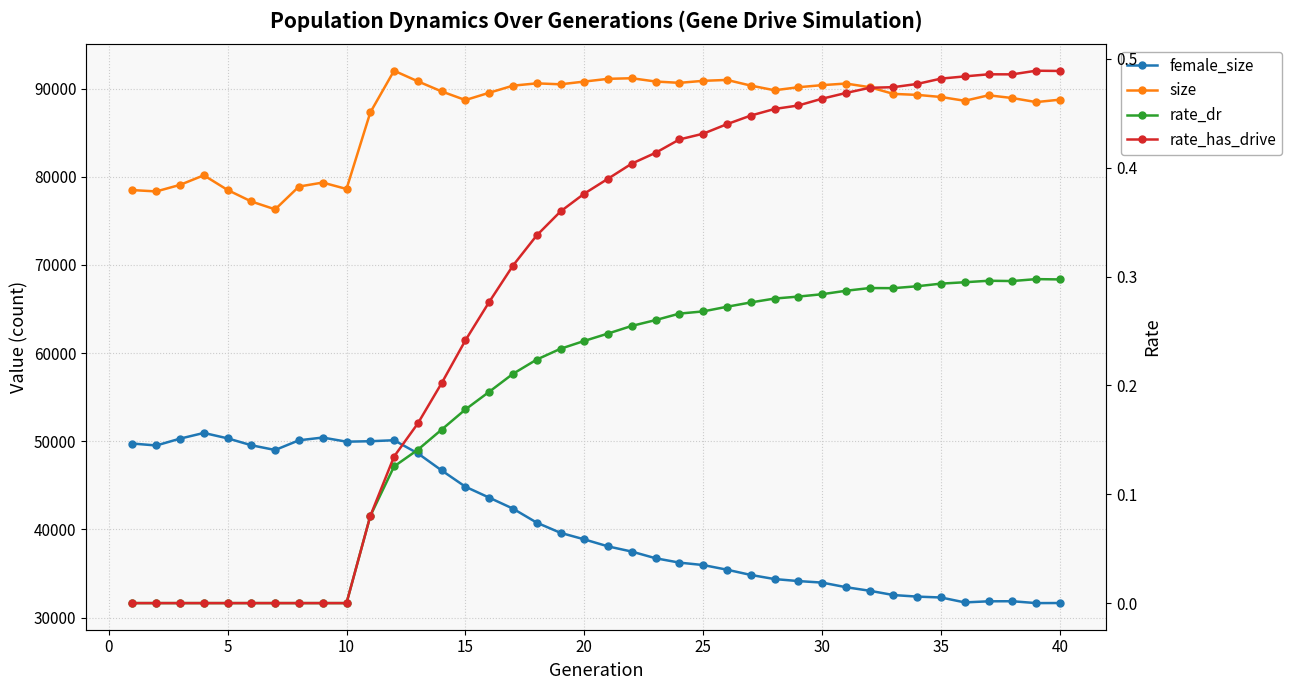

What is the difference between the maximum and minimum values in the rate_dr series?

0.3